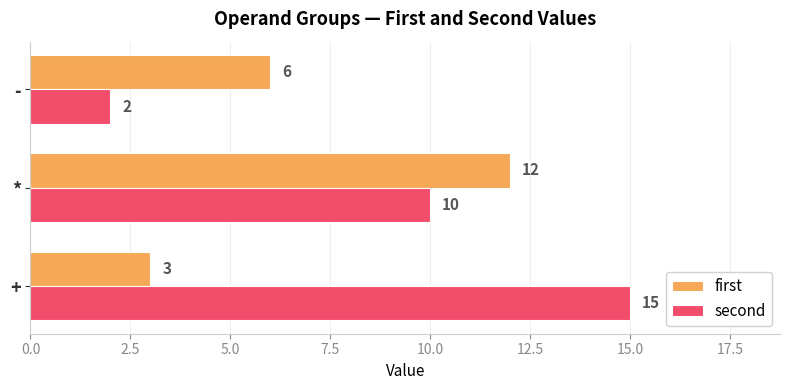

What is the sum of all first values?

21